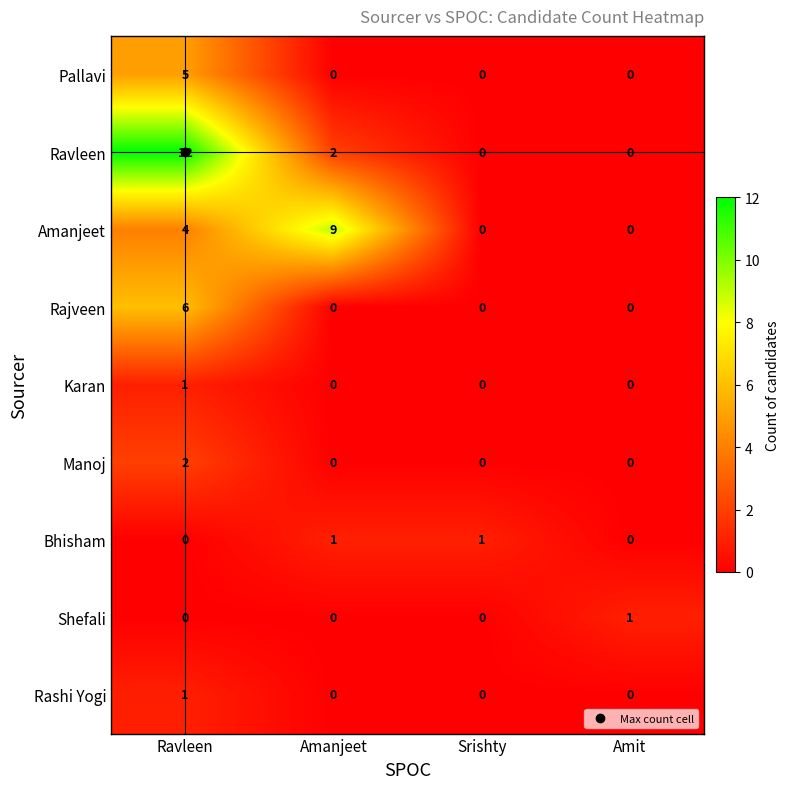

How many Ravleen values are between 0 and 12?

4